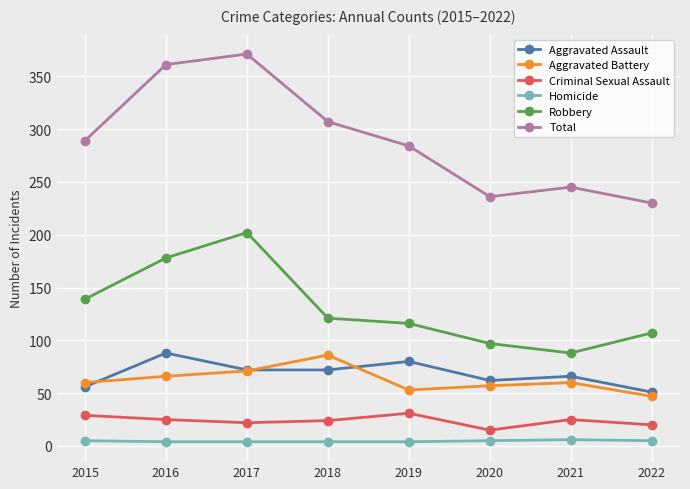

What is the spread (max minus min) of values at 2022?

225